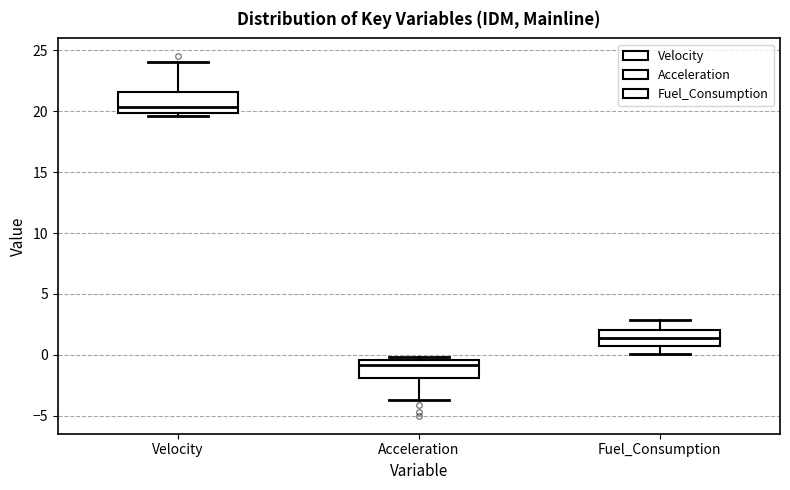

Which box's median line is the highest?

Velocity